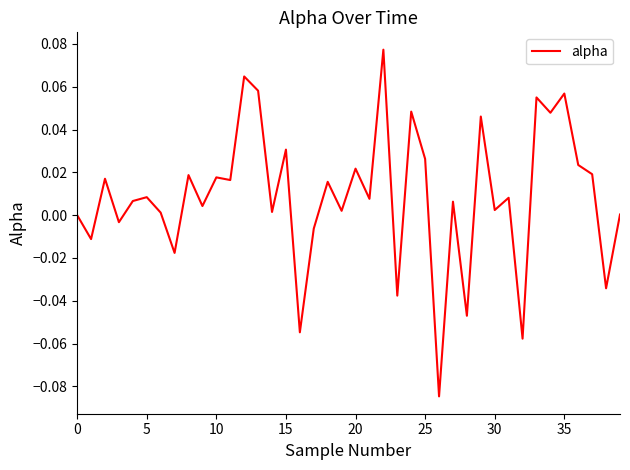

Reading right to left, transcribe all the data shown in this chart.

0.0	-0.0	0.0	0.0	0.1	0.0	0.1	-0.1	0.0	0.0	0.0	-0.0	0.0	-0.1	0.0	0.0	-0.0	0.1	0.0	0.0	0.0	0.0	-0.0	-0.1	0.0	0.0	0.1	0.1	0.0	0.0	0.0	0.0	-0.0	0.0	0.0	0.0	-0.0	0.0	-0.0	0.0